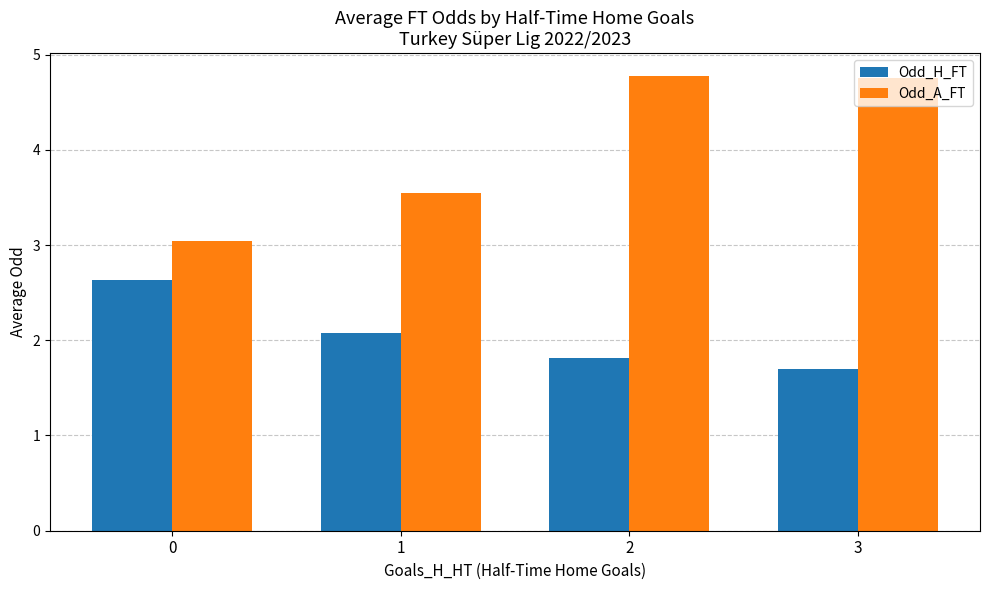

Reading left to right, extract all data points from this chart.

Odd_H_FT: 2.6	2.1	1.8	1.7
Odd_A_FT: 3.0	3.5	4.8	4.8